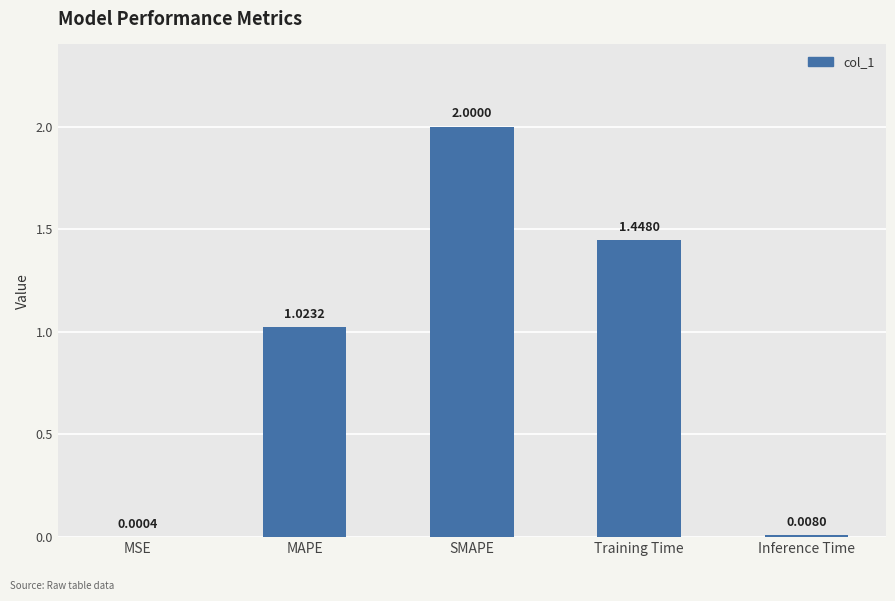

Where is the data nearest to the value 1?

MAPE